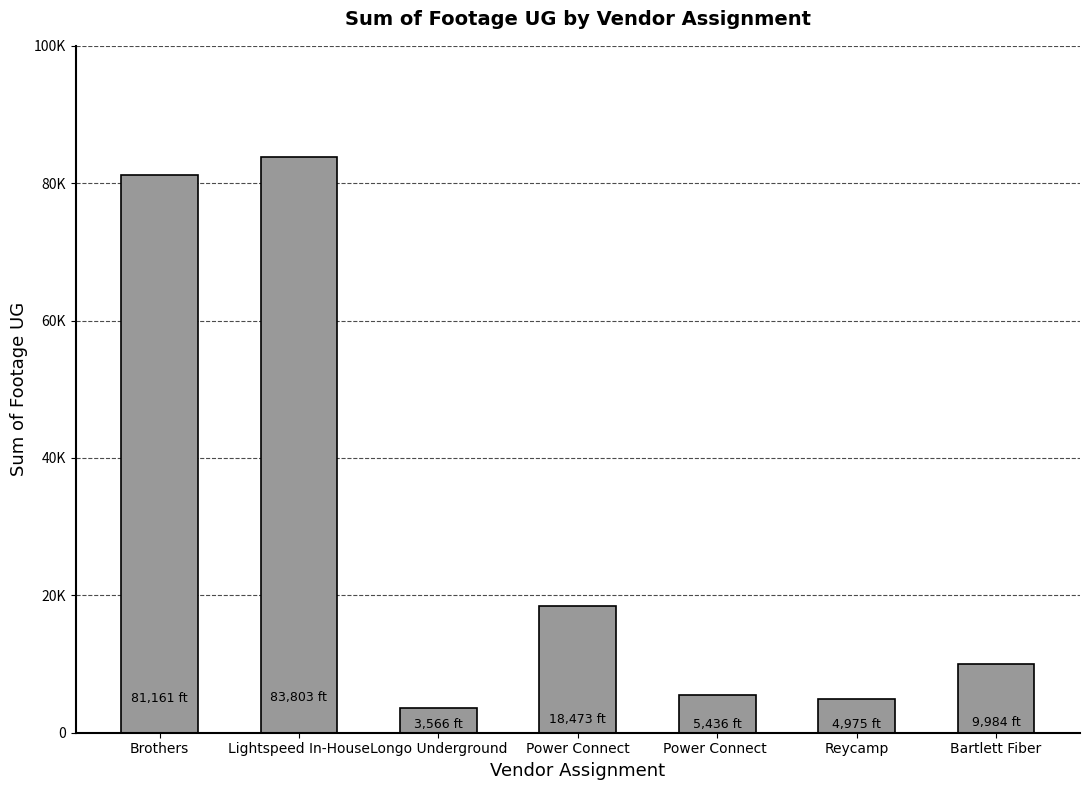

What is the approximate value at Brothers?

81161